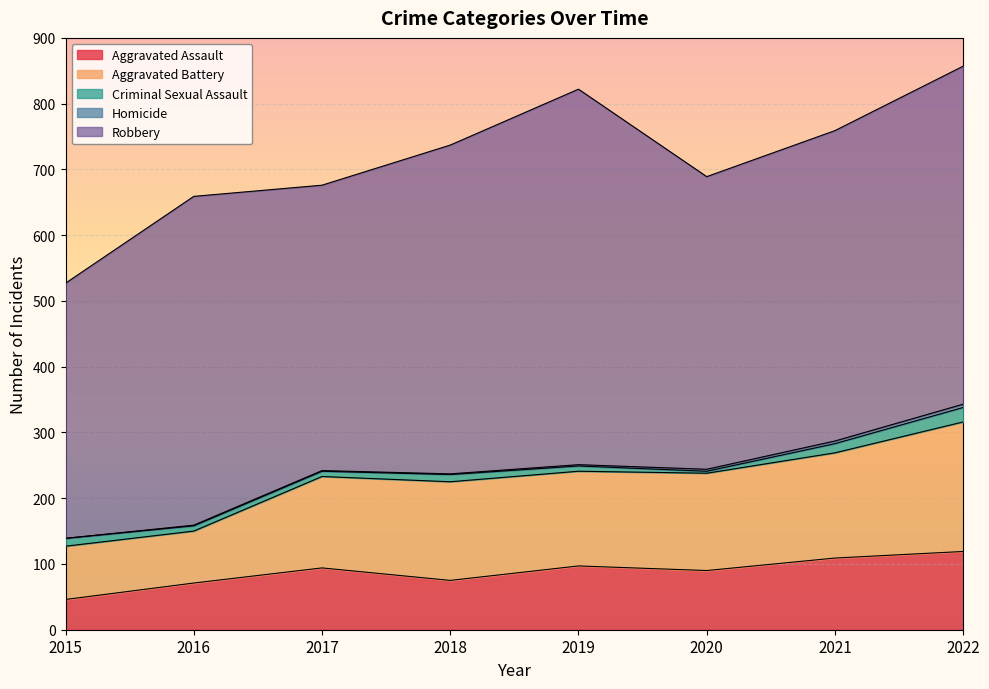

What is the difference between the maximum and minimum values in the Criminal Sexual Assault series?

19